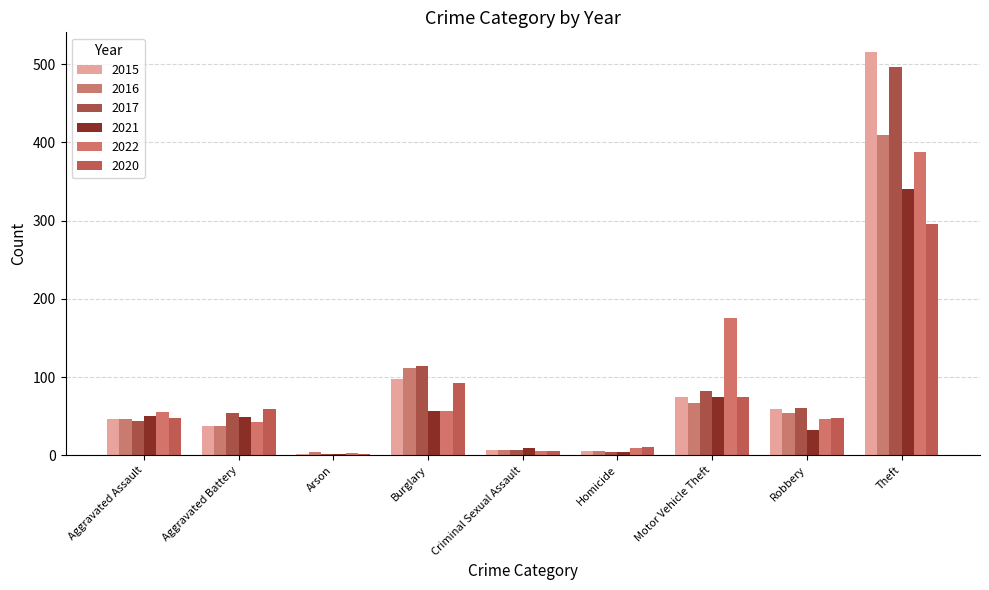

Rank the series by their maximum value, from highest to lowest.

2015, 2017, 2016, 2022, 2021, 2020